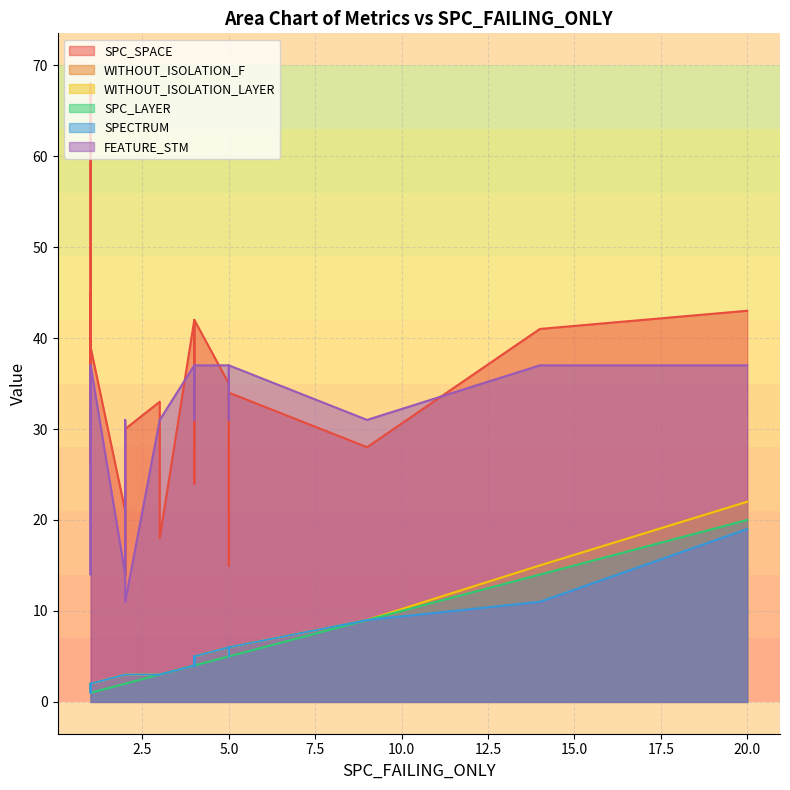

What is the lowest value of the FEATURE_STM series?

11